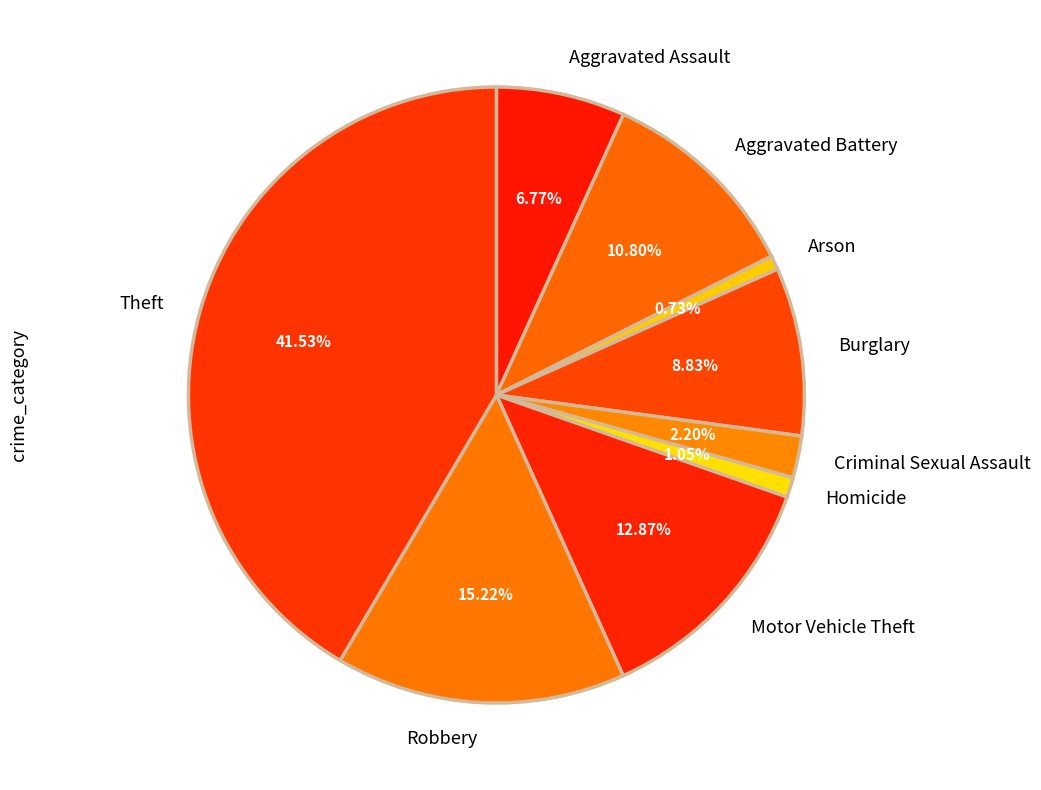

Is Motor Vehicle Theft the majority of the pie?

No